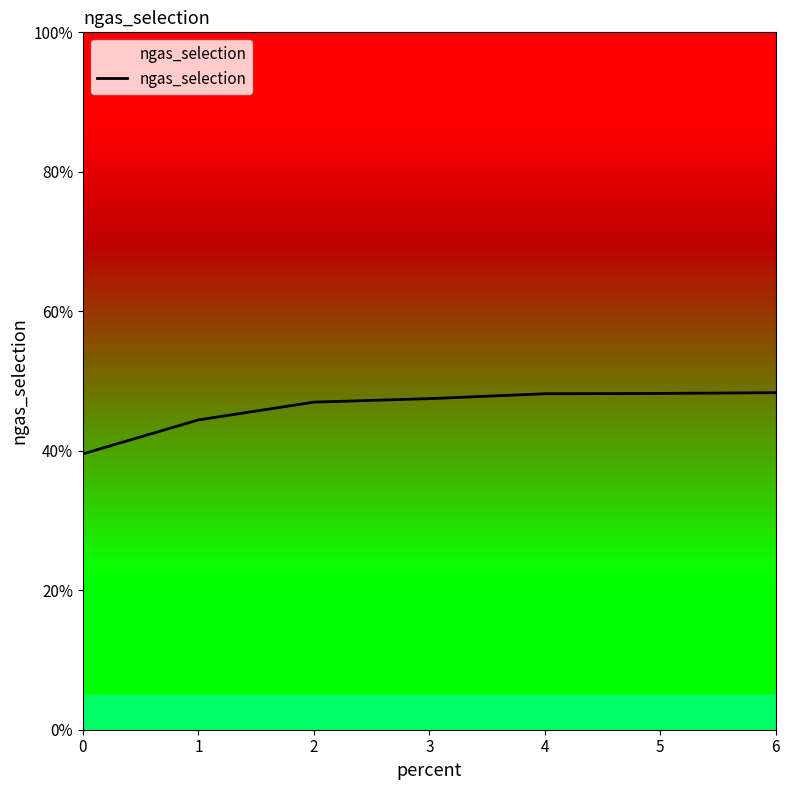

List the labels in order of value, largest first.

6, 5, 4, 3, 2, 1, 0